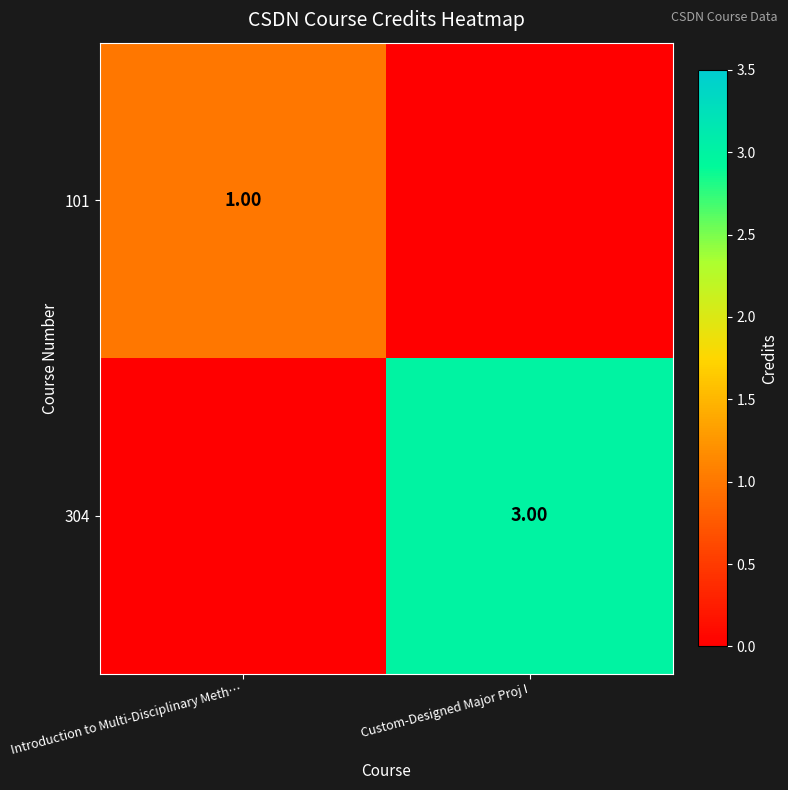

Is the value of 304 at Custom-Designed Major Proj I greater than the value of 101 at Custom-Designed Major Proj I?

Yes